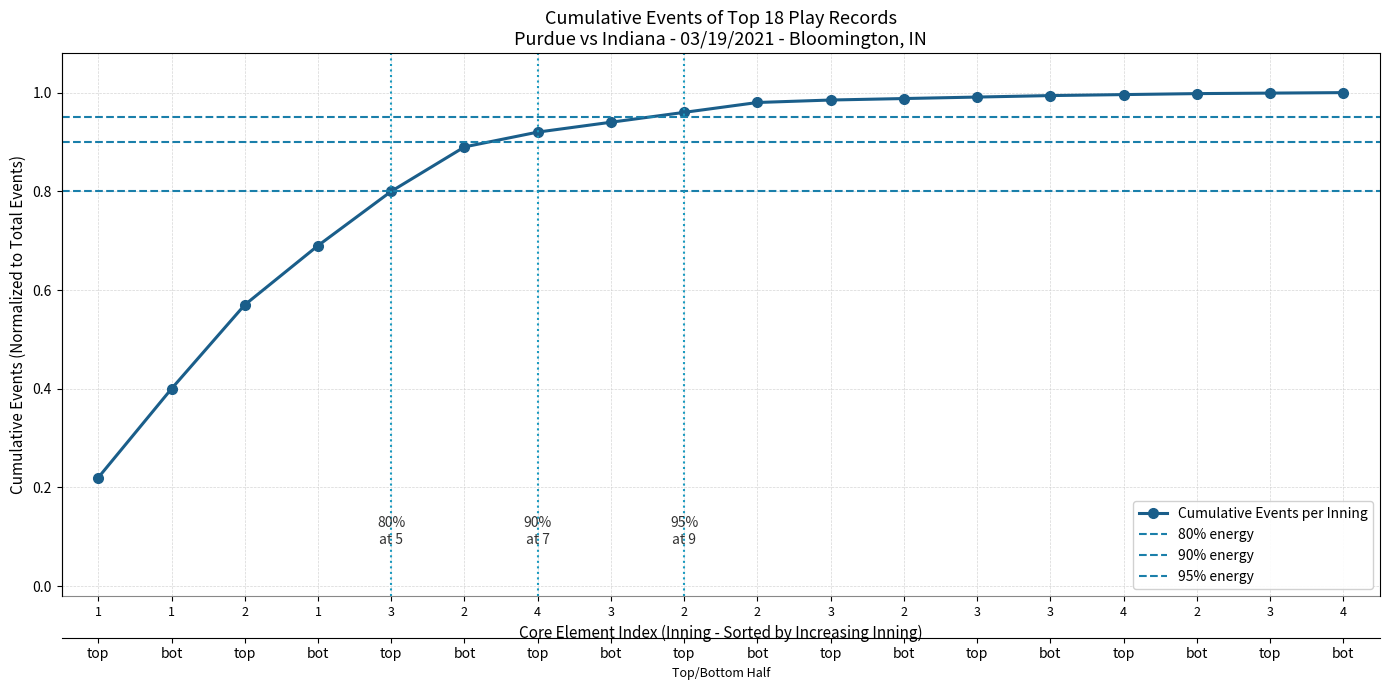

Reading right to left, what are all the values shown in this chart?

1.0	1.0	1.0	1.0	1.0	1.0	1.0	1.0	1.0	1.0	0.9	0.9	0.9	0.8	0.7	0.6	0.4	0.2